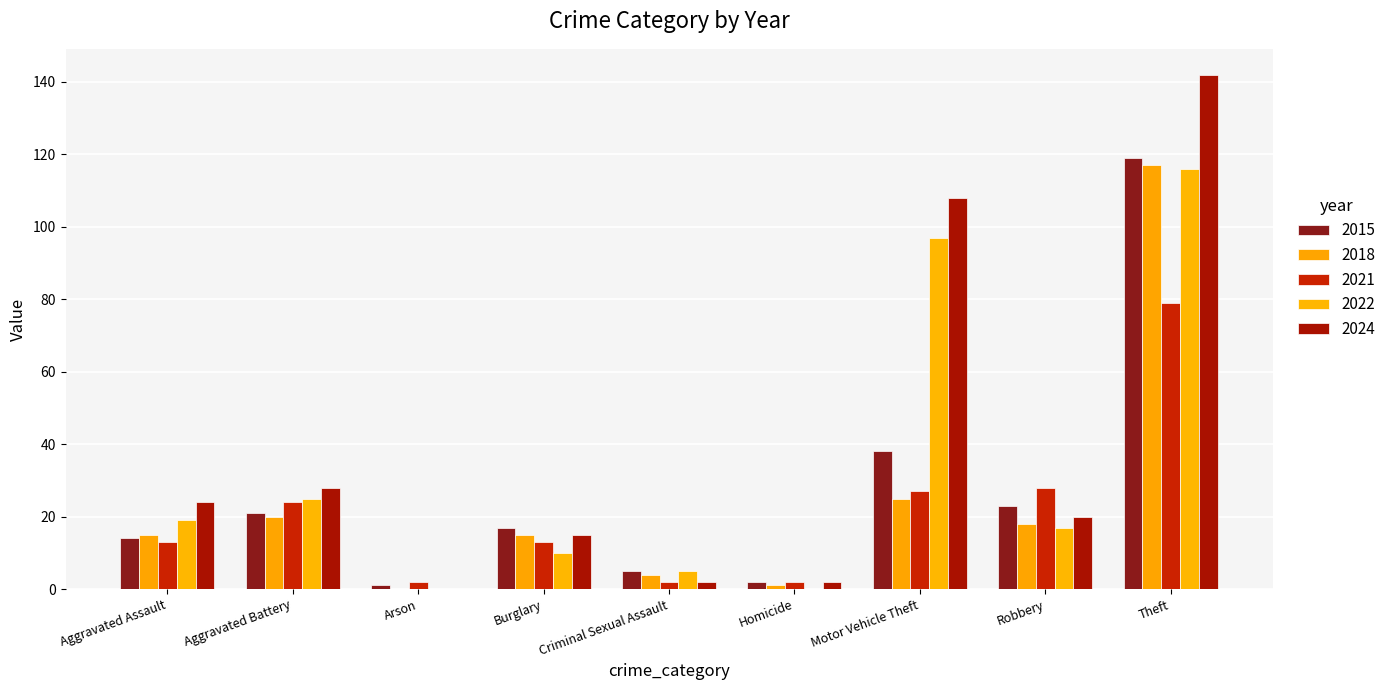

What are all the series names shown in the legend?

2015, 2018, 2021, 2022, 2024